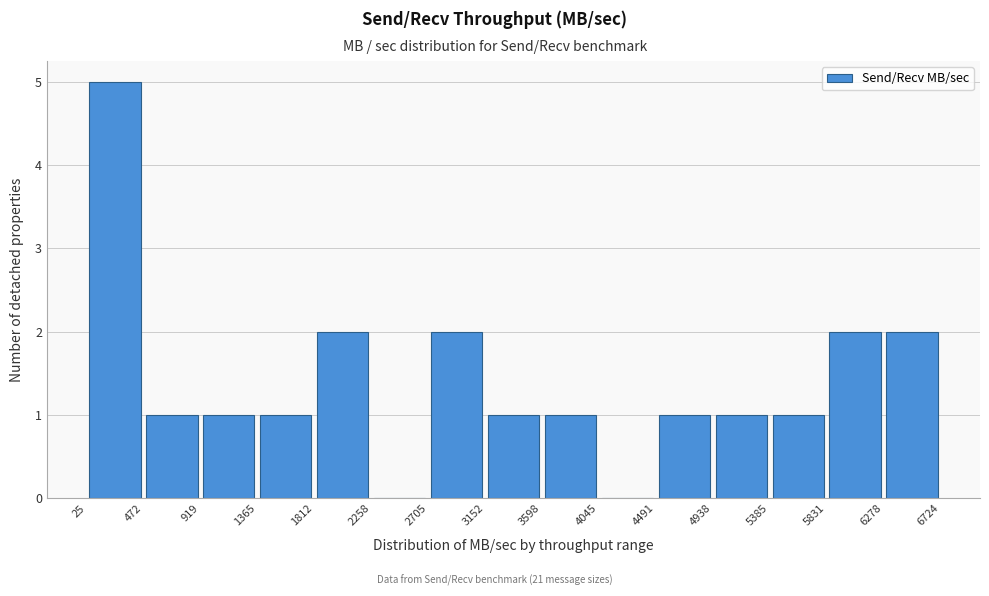

How tall is the bar that spans 6278 to 6724 on the x-axis? The values are not printed on the chart, so give them approximately, as read against the axis.

2